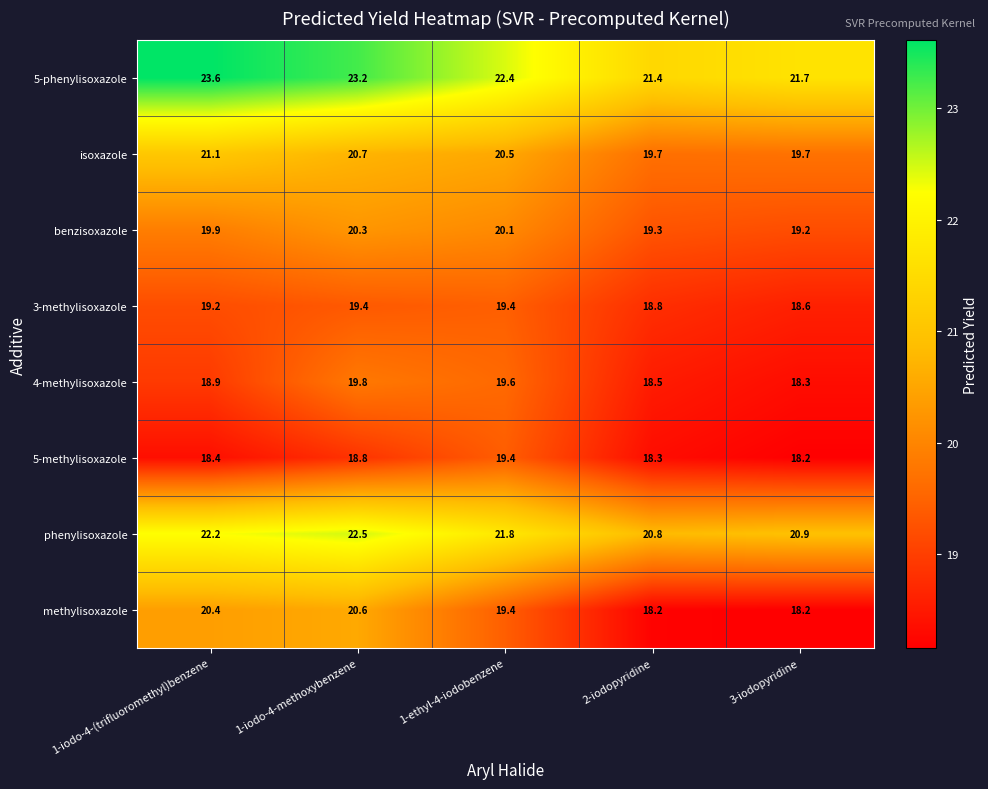

Rank the series at 1-iodo-4-(trifluoromethyl)benzene from highest to lowest value.

5-phenylisoxazole, phenylisoxazole, isoxazole, methylisoxazole, benzisoxazole, 3-methylisoxazole, 4-methylisoxazole, 5-methylisoxazole